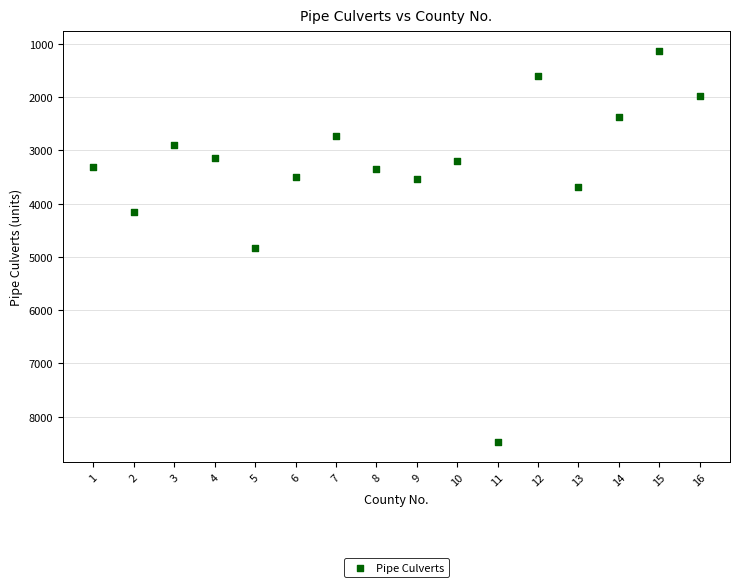

What is the range of Y values (max minus min)?

7354.9